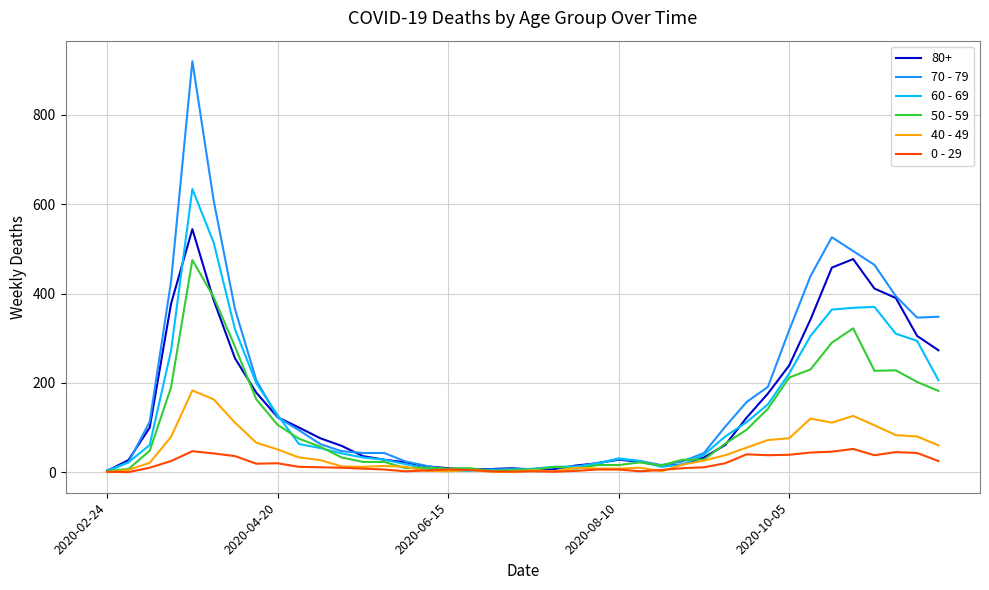

Which series has the largest range (max minus min)?

70 - 79